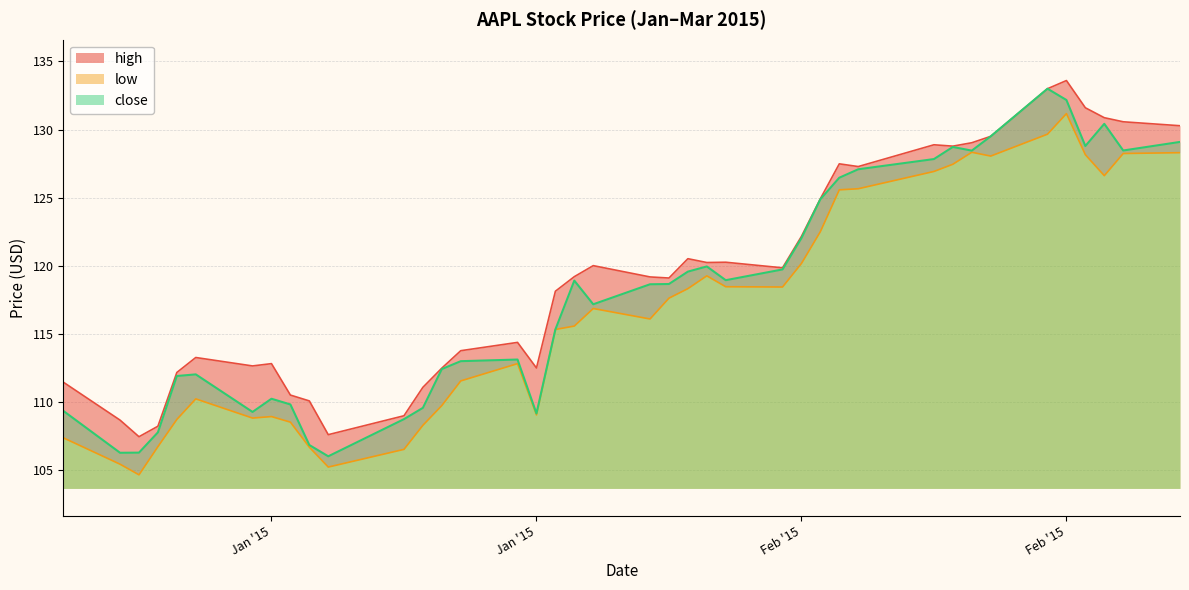

How many series are shown in this chart?

3